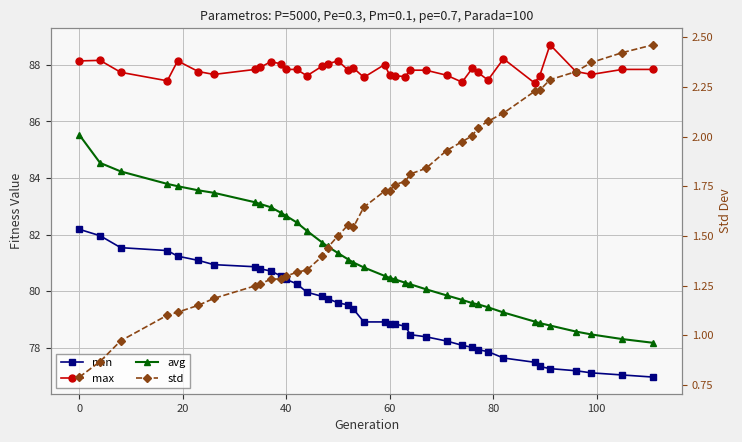

True or false: min and avg cross at least once.

False